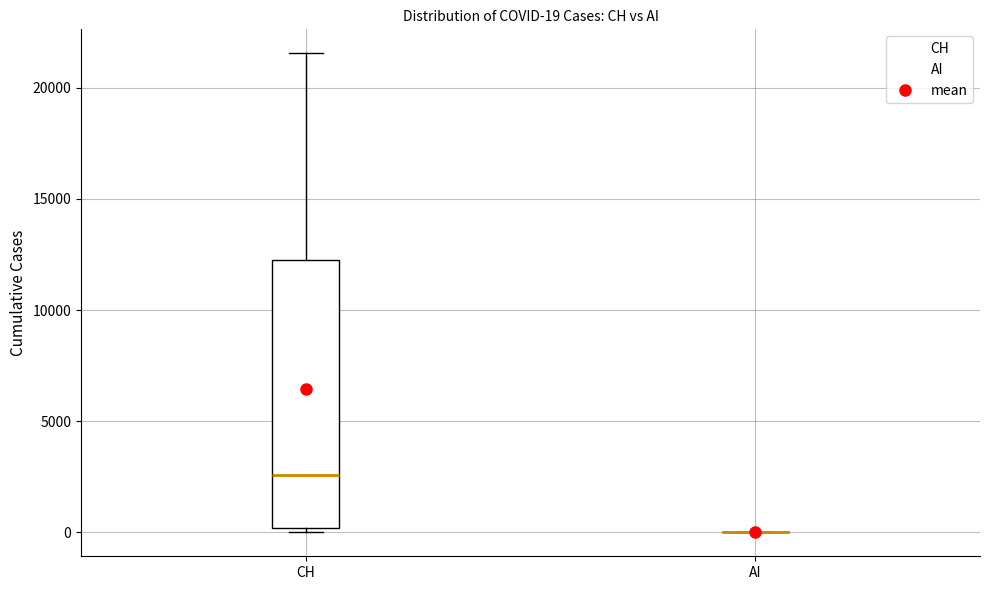

Which box is the tallest, from its lower edge to its upper edge?

CH